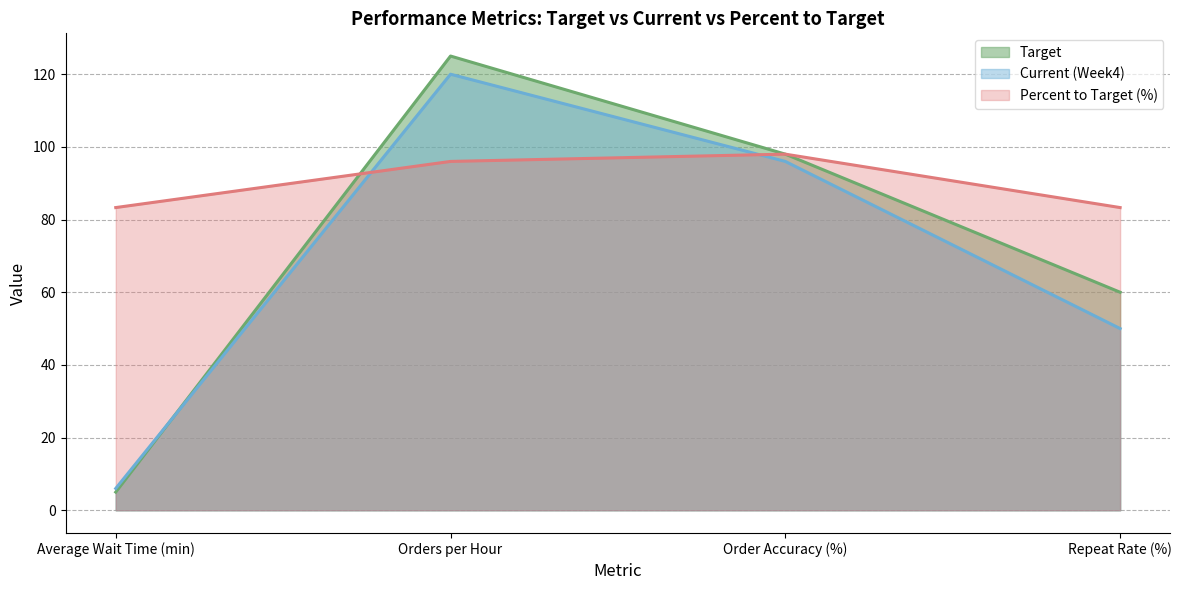

At which category is the sum across all series the highest?

Orders per Hour